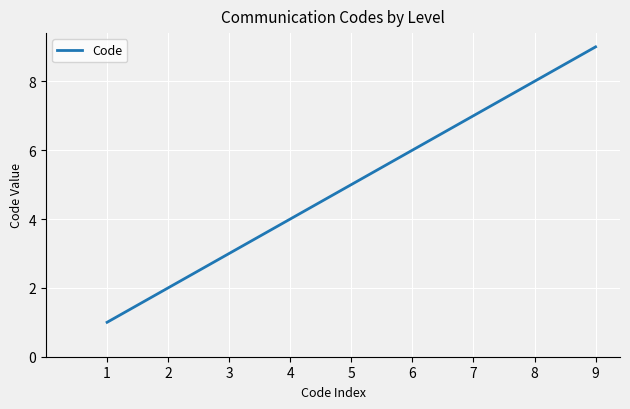

Reading left to right, transcribe all the data shown in this chart.

1=1	2=2	3=3	4=4	5=5	6=6	7=7	8=8	9=9